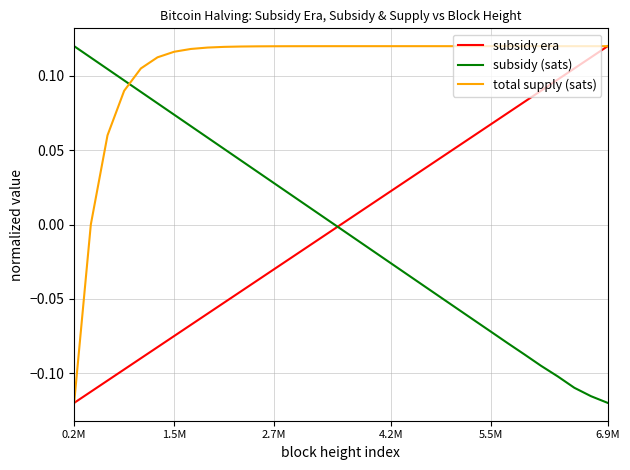

After their last crossing, which series has the higher values: subsidy (sats) or total supply (sats)?

total supply (sats)